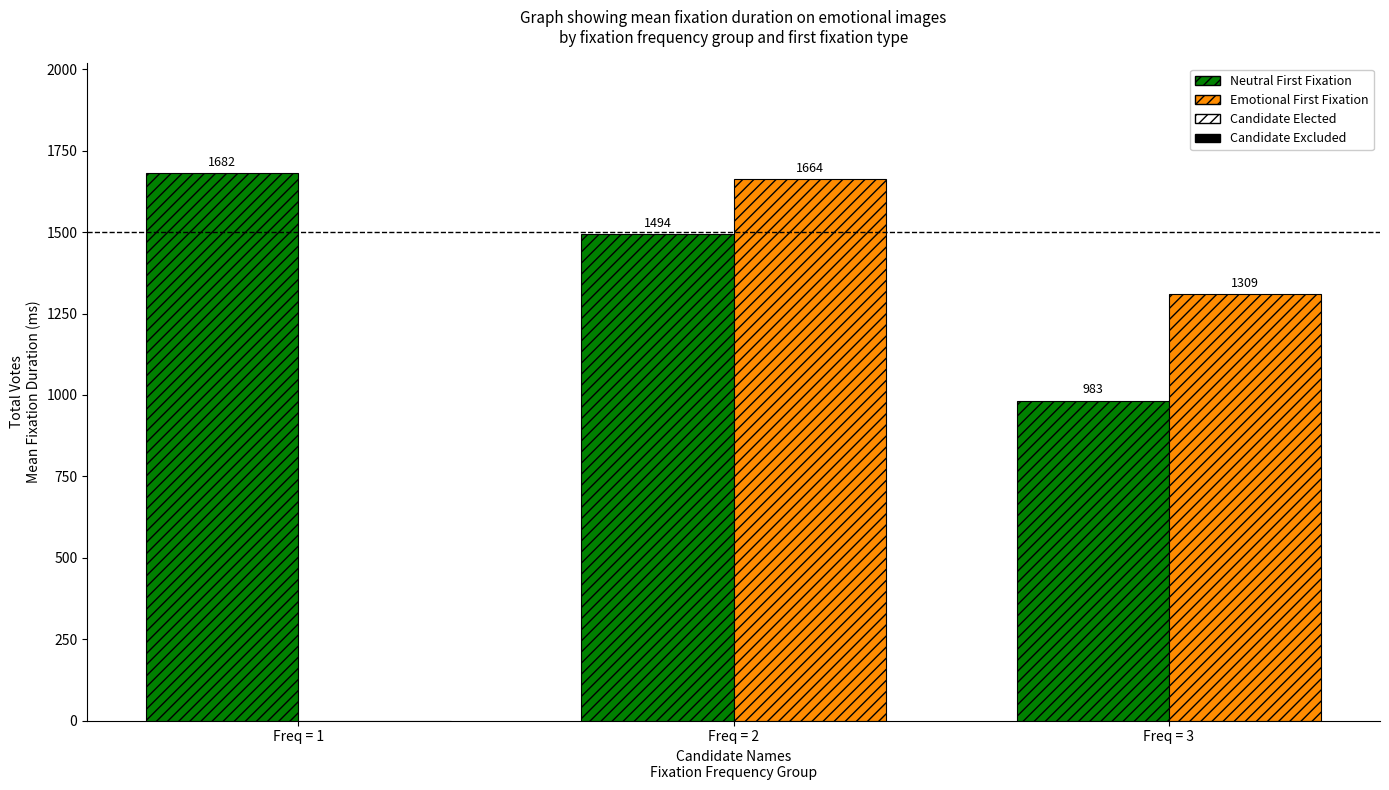

How many groups of bars are there?

3